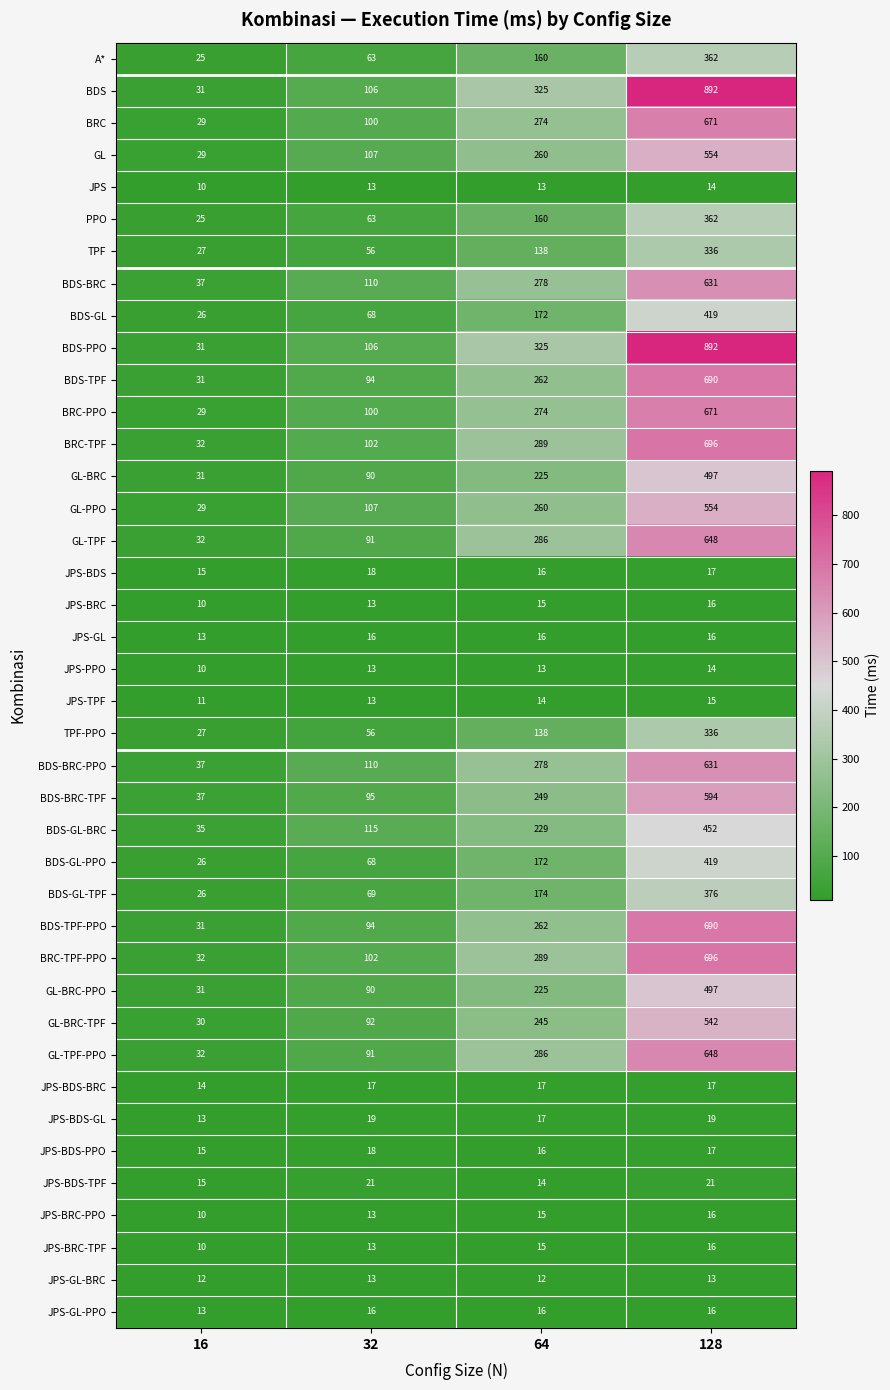

The value of BRC-TPF-PPO at 32 is 42. True or false?

False